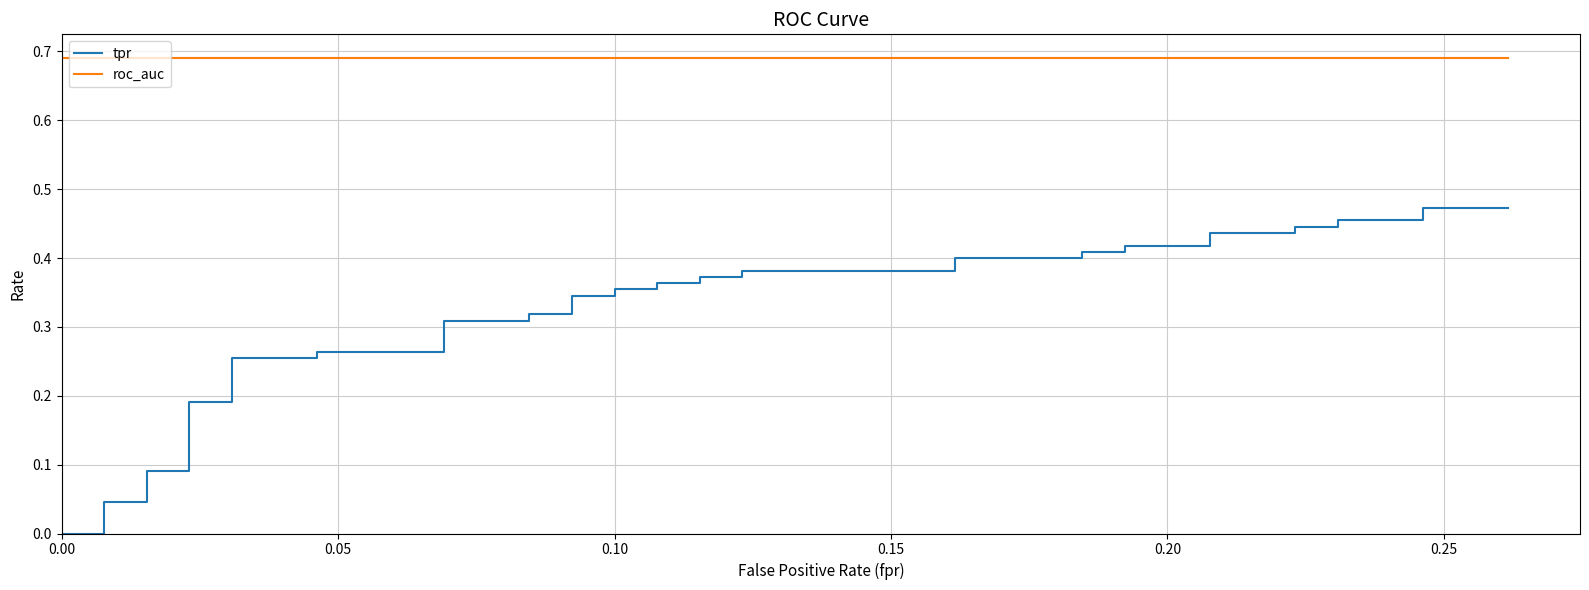

How many lines are shown in the chart?

2